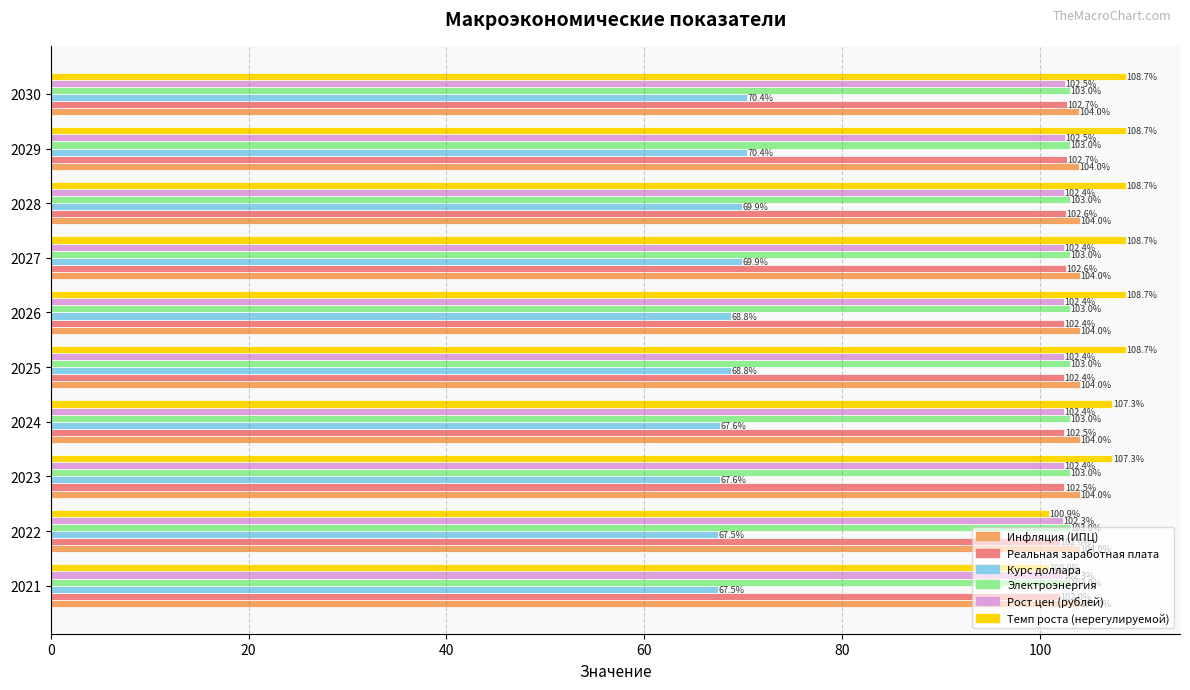

At 2028, list the series in order from smallest to largest.

Курс доллара, Рост цен (рублей), Реальная заработная плата, Электроэнергия, Инфляция (ИПЦ), Темп роста (нерегулируемой)